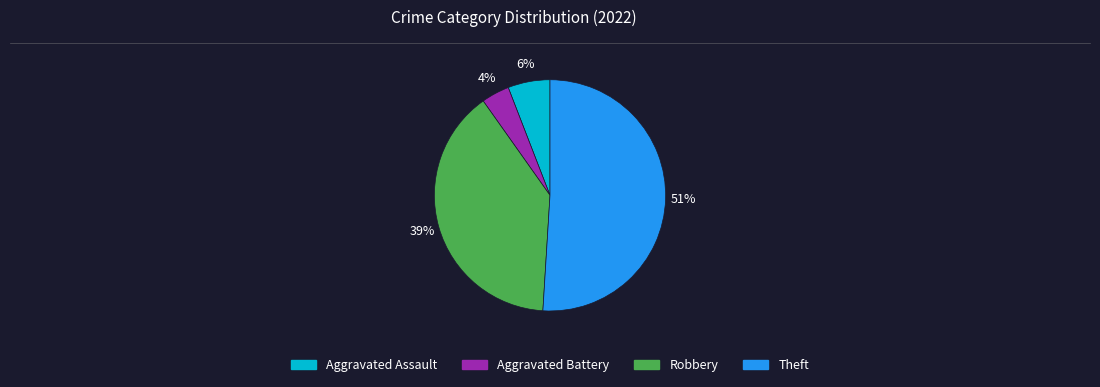

True or false: Aggravated Battery accounts for 14% of the total.

False